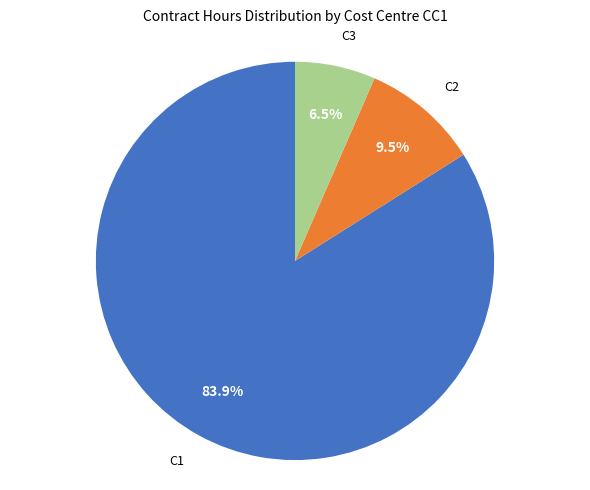

Is there any slice that represents more than half of the pie?

Yes